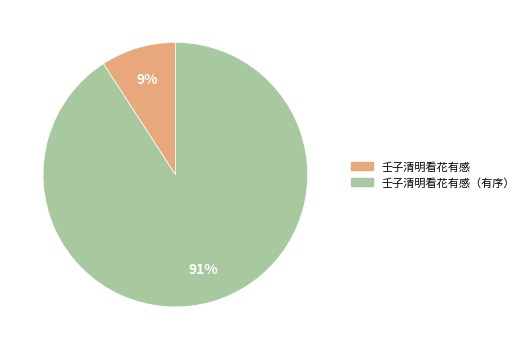

What is the largest slice in the pie chart?

壬子清明看花有感（有序）